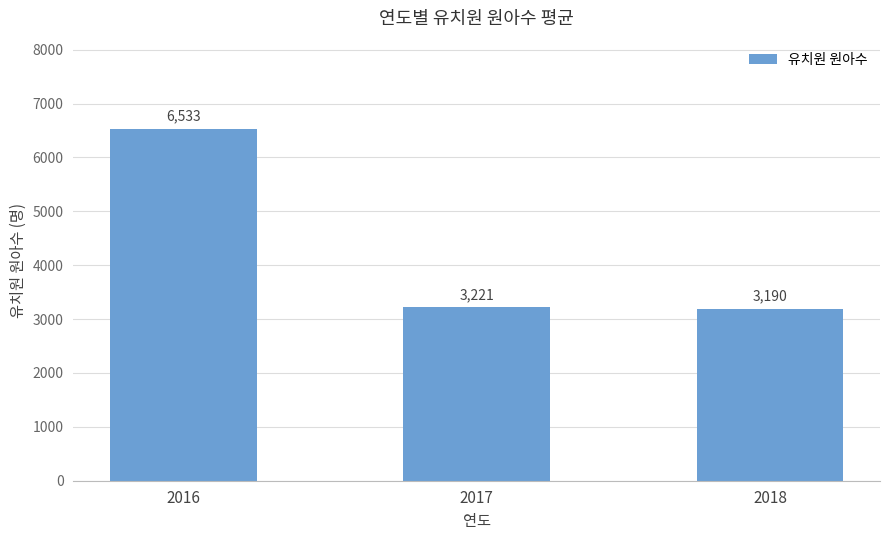

List the labels in order of value, smallest first.

2018, 2017, 2016